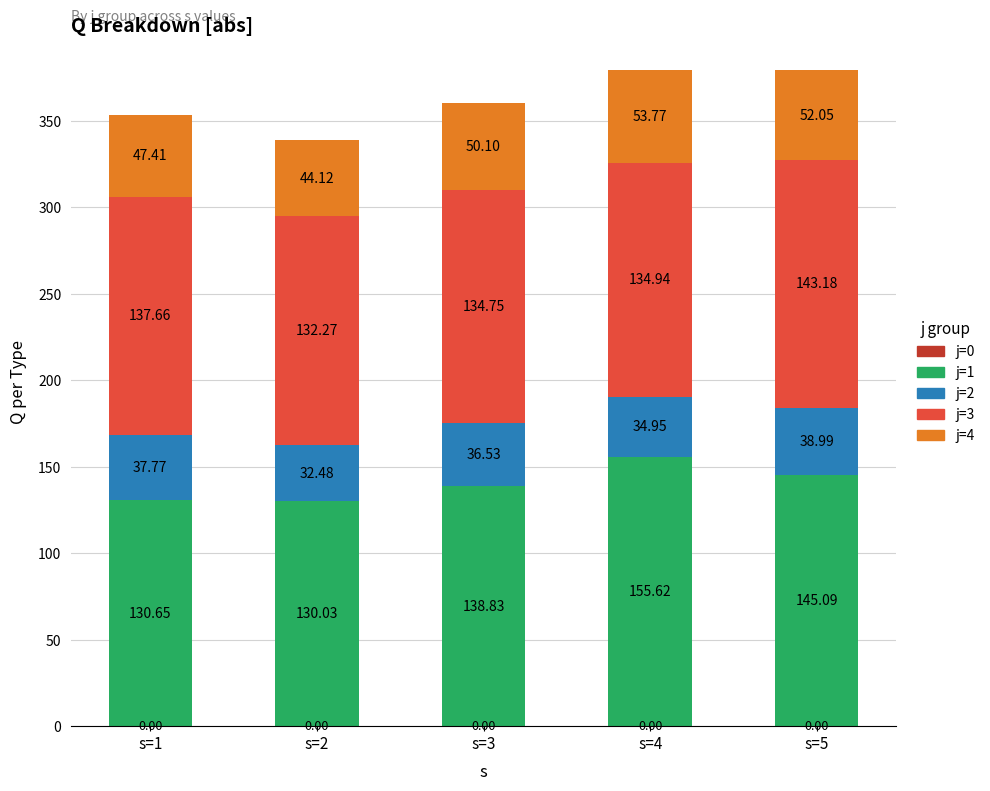

List the labels in order of j=1 value, largest first.

s=4, s=5, s=3, s=1, s=2